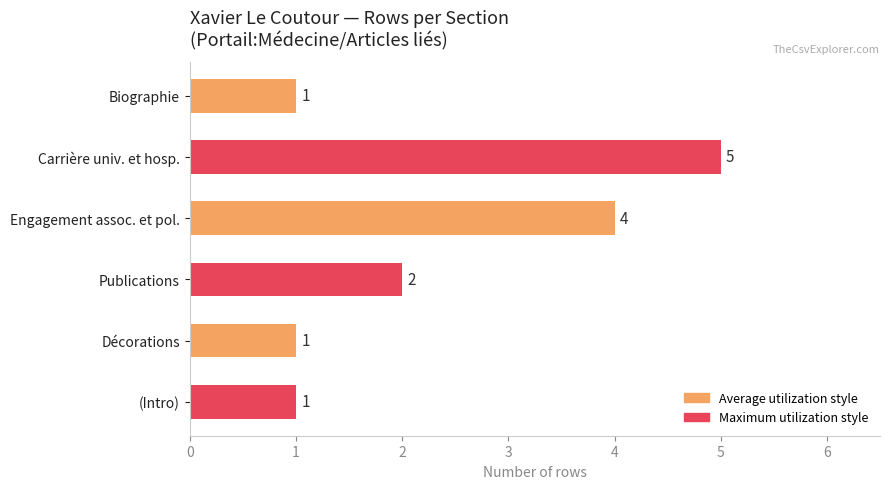

What is the difference between the maximum and minimum values?

4